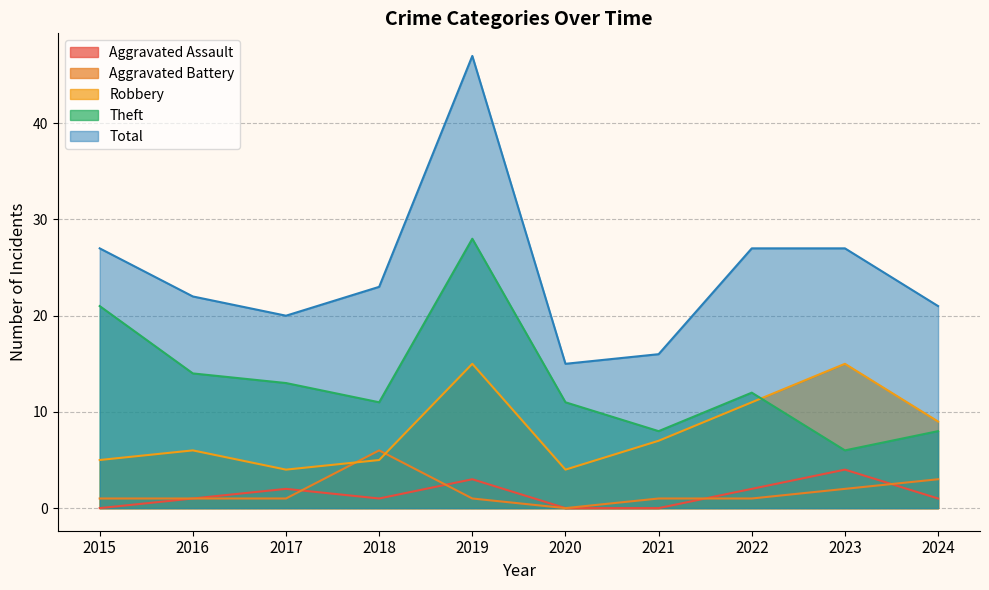

At 2023, list the series in order from largest to smallest.

Total, Robbery, Theft, Aggravated Assault, Aggravated Battery